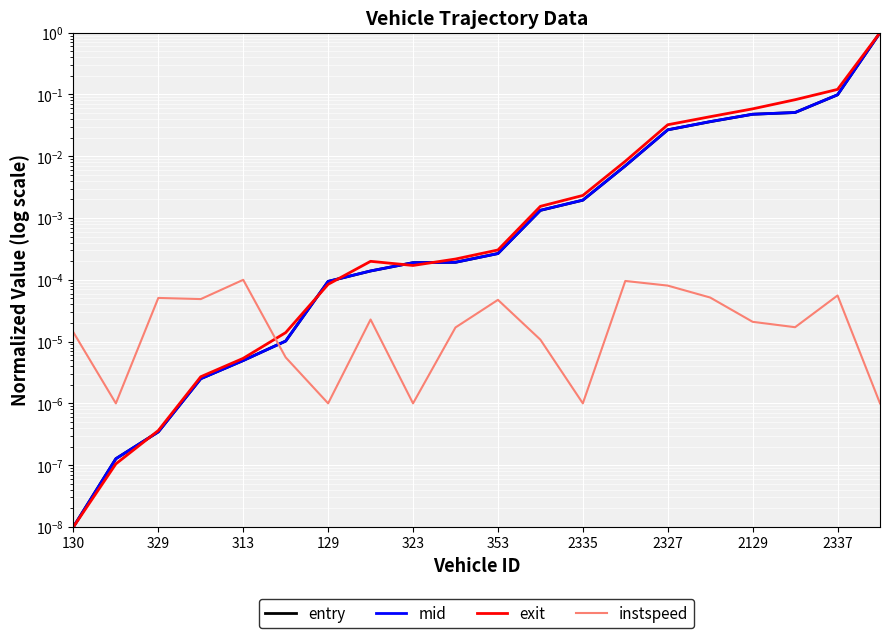

What is the sum of all entry values?

1.3